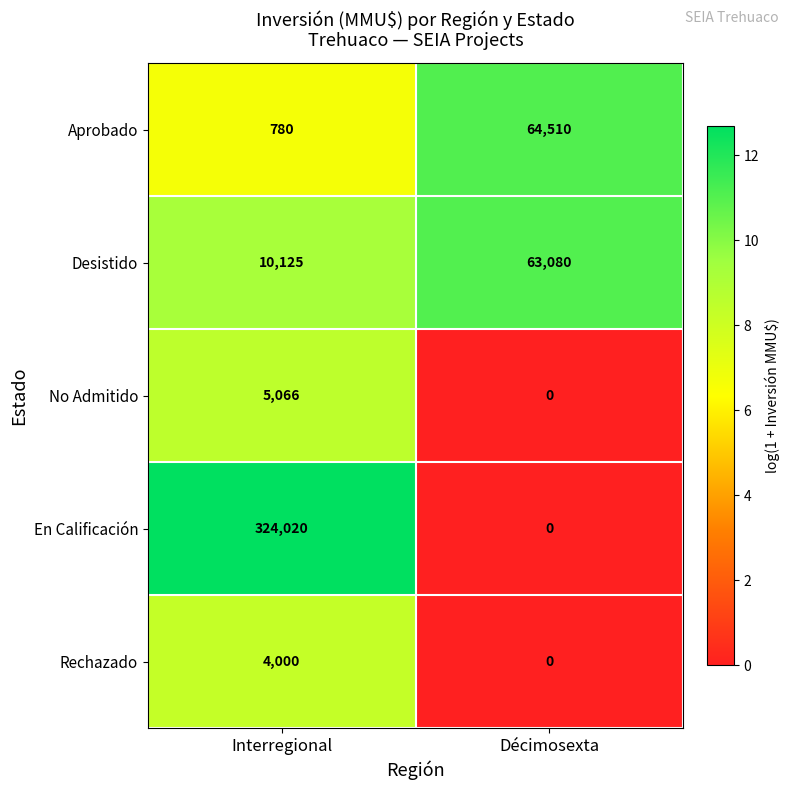

How many series are shown in this chart?

5